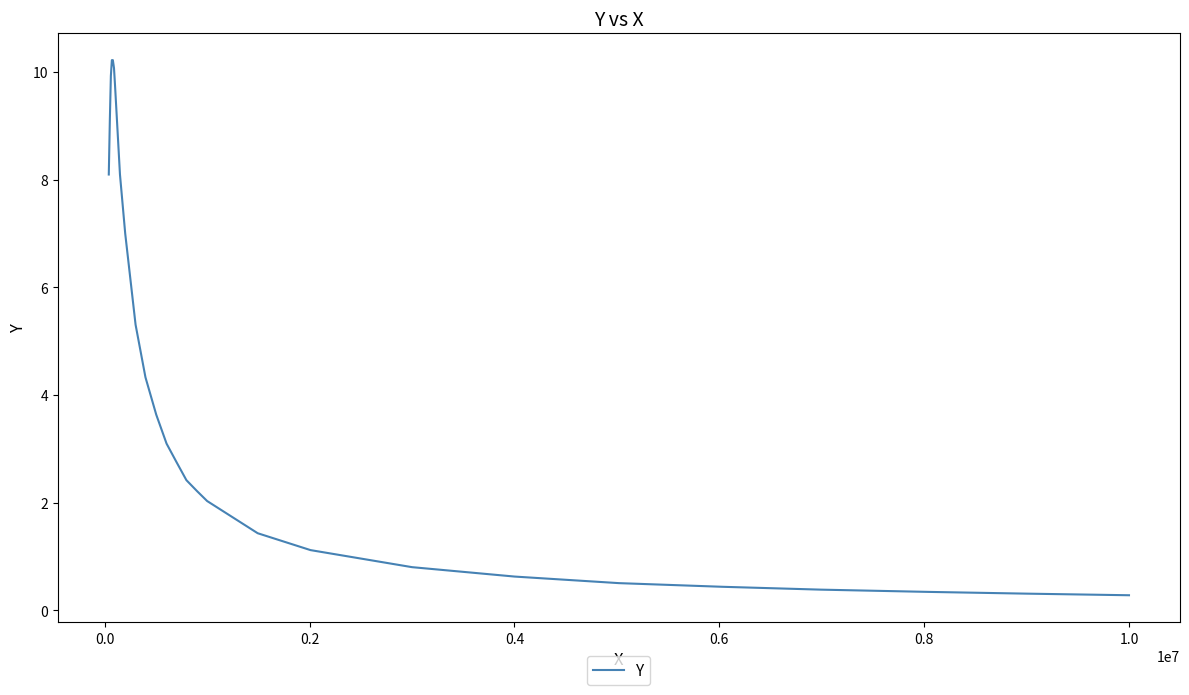

What is the difference between the maximum and minimum values?

9.9